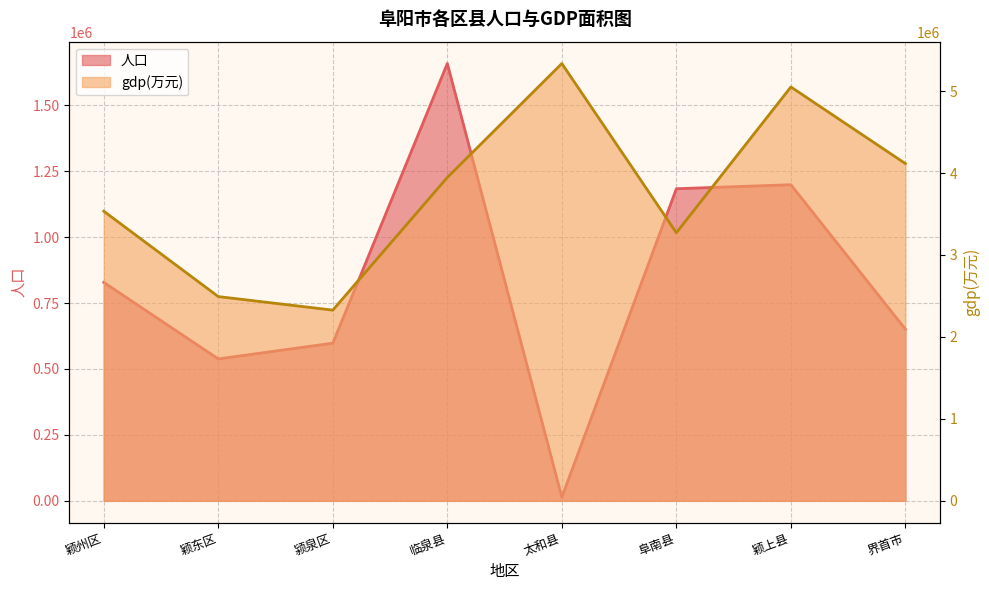

True or false: gdp(万元) and 人口 cross at least once.

False